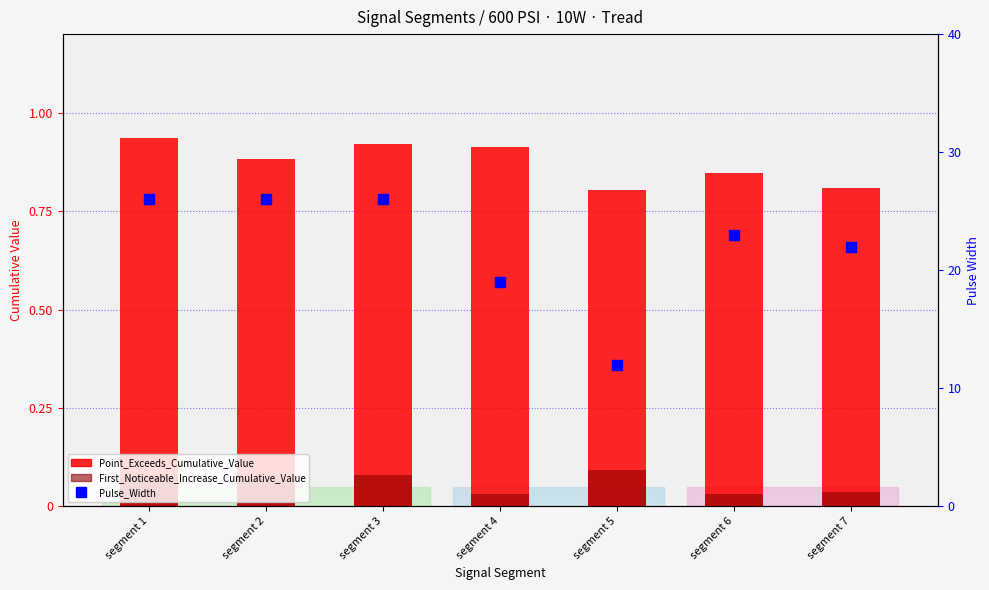

Which series has the largest total across all categories?

Pulse_Width